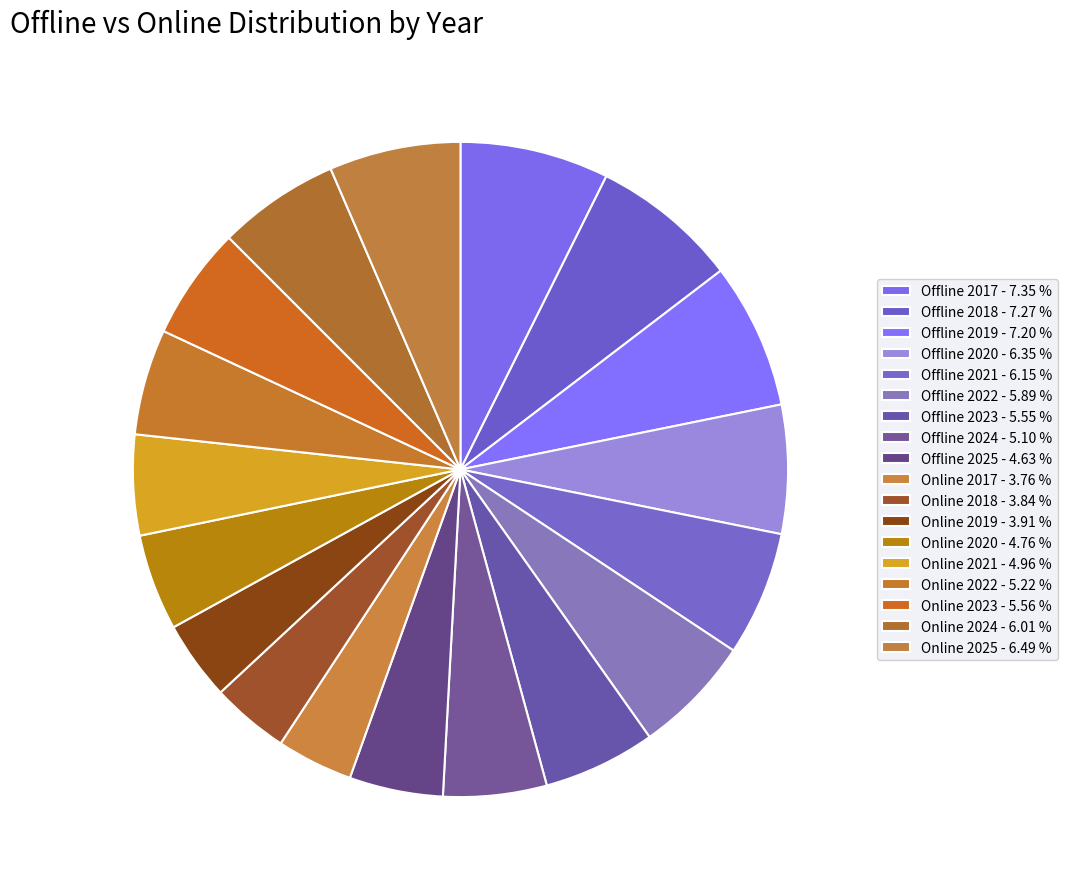

How many segments does this pie chart have?

18